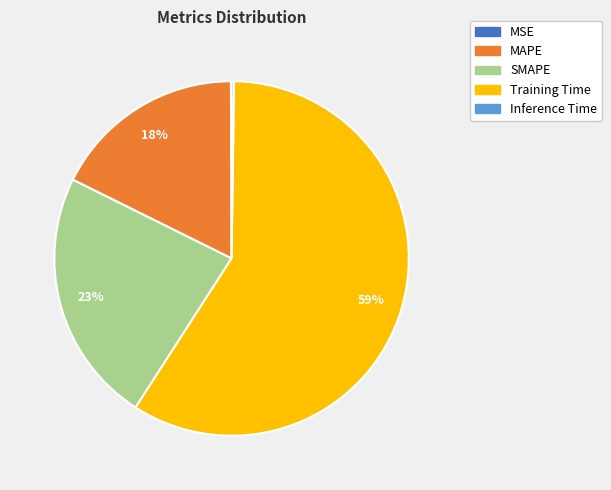

To the nearest percent, what is the combined percentage of SMAPE and Training Time?

82%